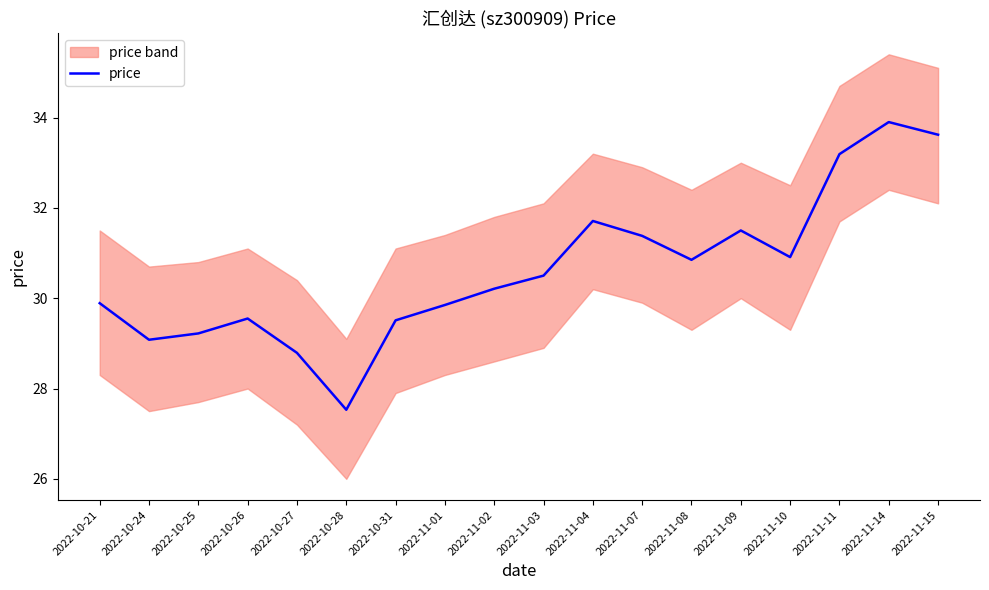

How many data points does each series have?

18